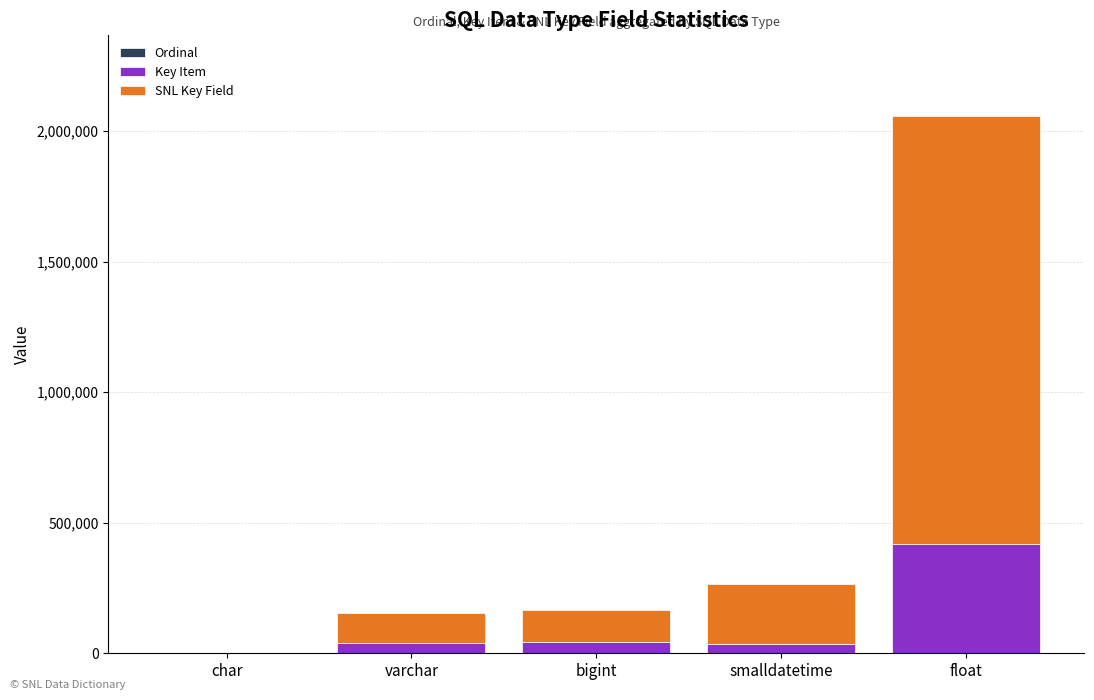

At which category is the sum across all series the highest?

float